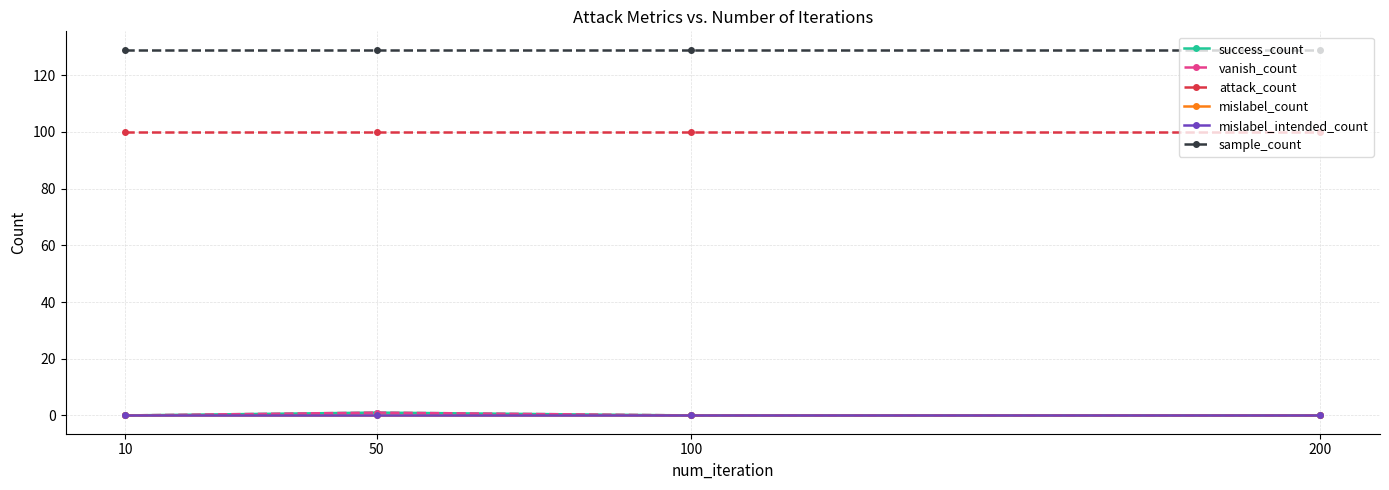

Does the chart have visible grid lines?

Yes